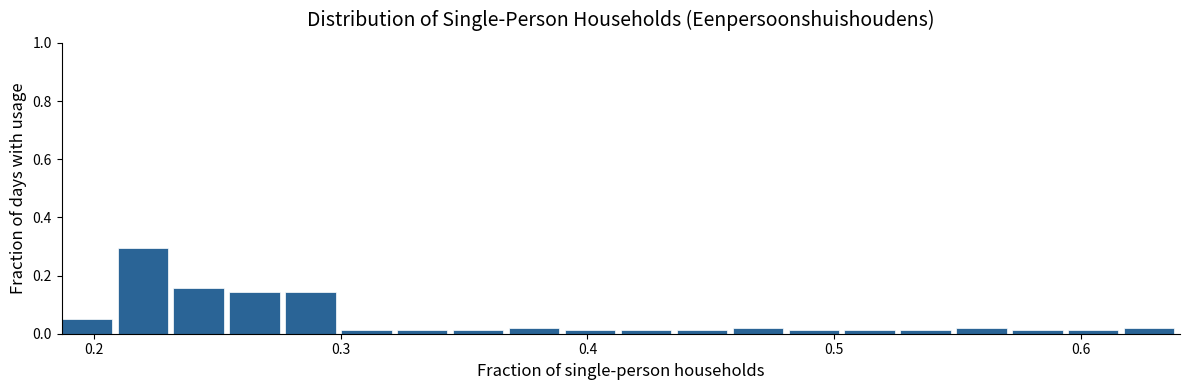

Read against the x-axis, roughly where is the centre of the tallest bar?

0.22